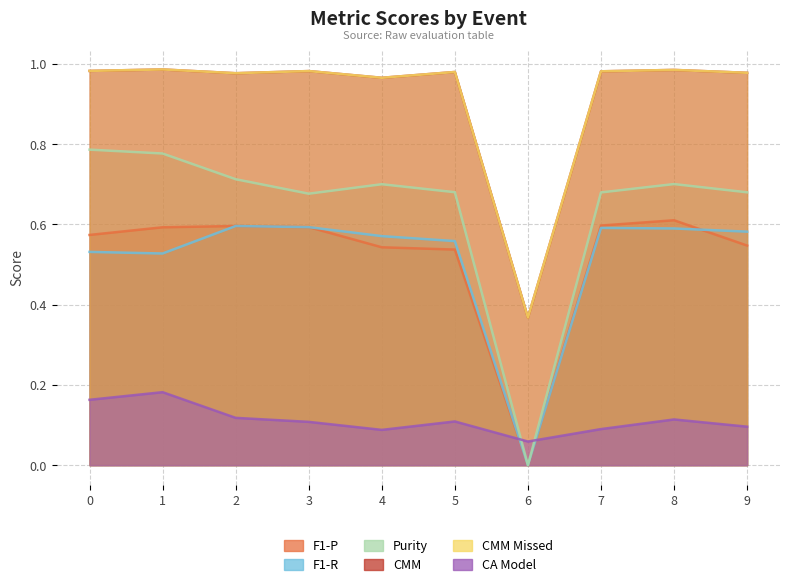

Is it true that CMM Missed equals 1.4 at 4?

False